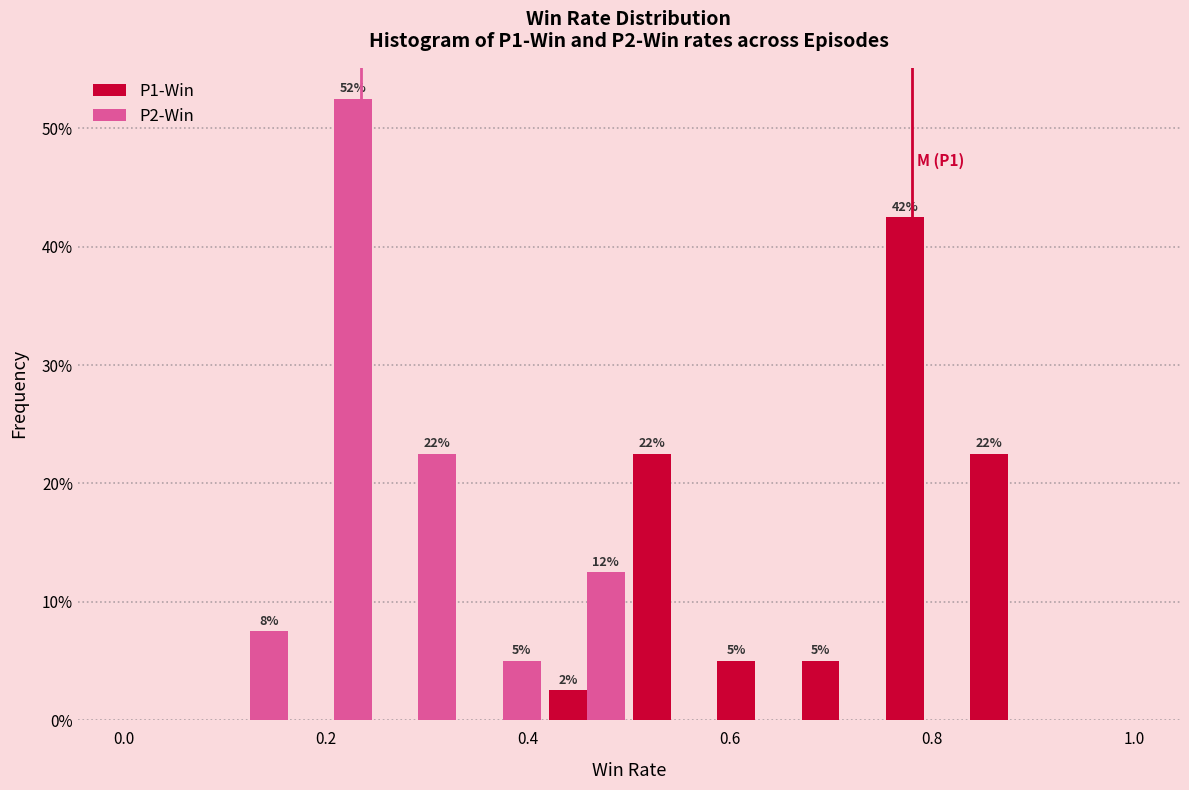

In the P1-Win series, which range on the x-axis has the tallest bar?

0.76 to 0.84